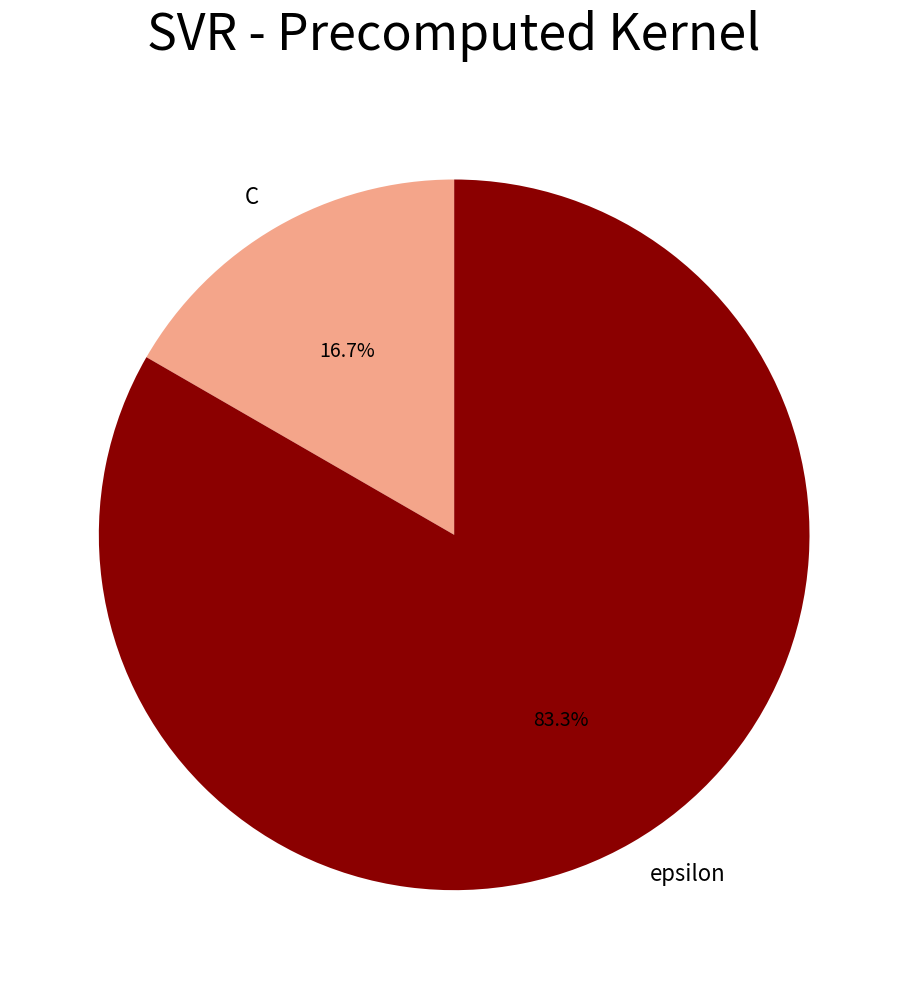

What percentage is the C slice, to the nearest percent?

17%